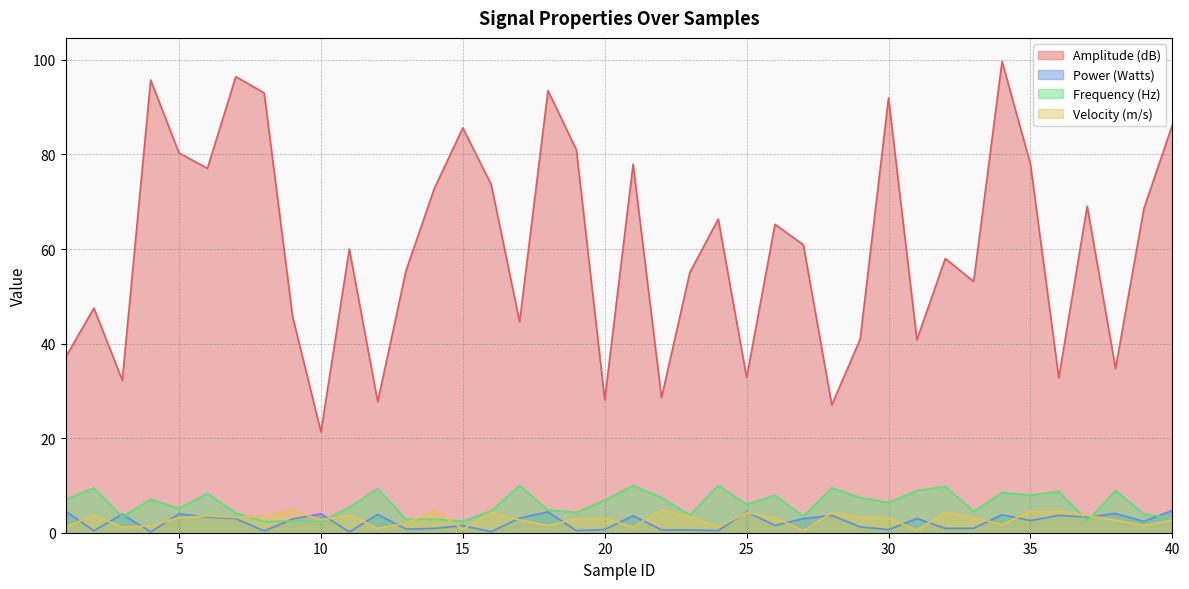

What is the total value across all series at 1?

49.8